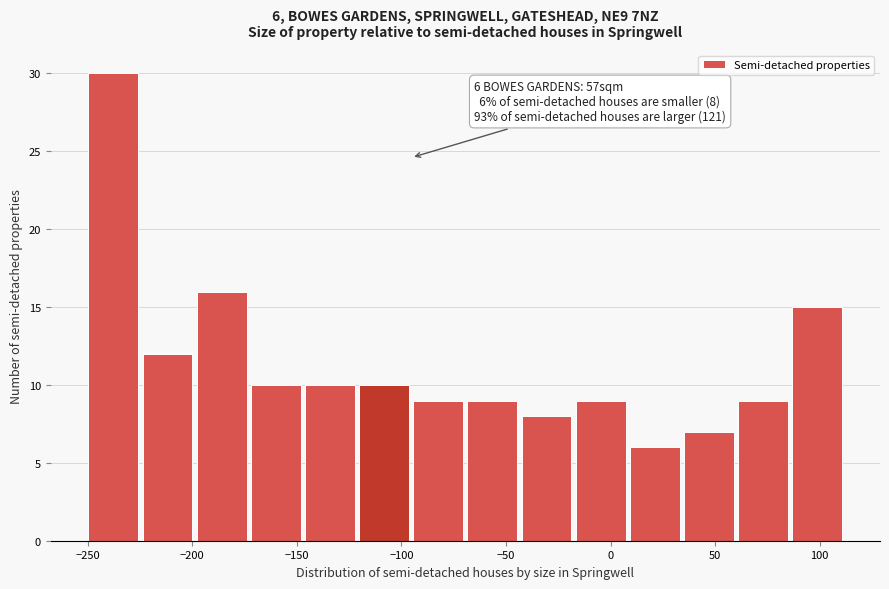

Over which range of the x-axis is the bar tallest?

-250 to -225